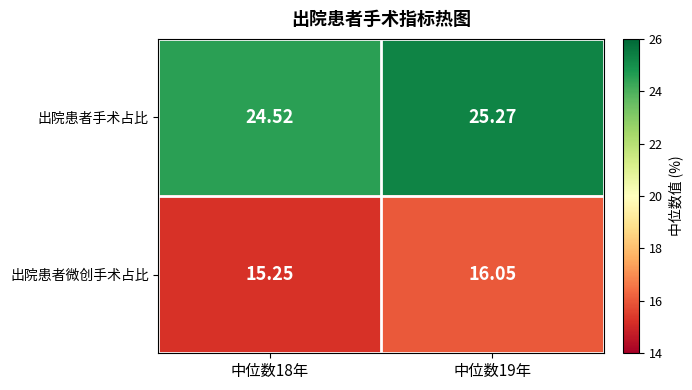

Which series has the largest total across all categories?

出院患者手术占比